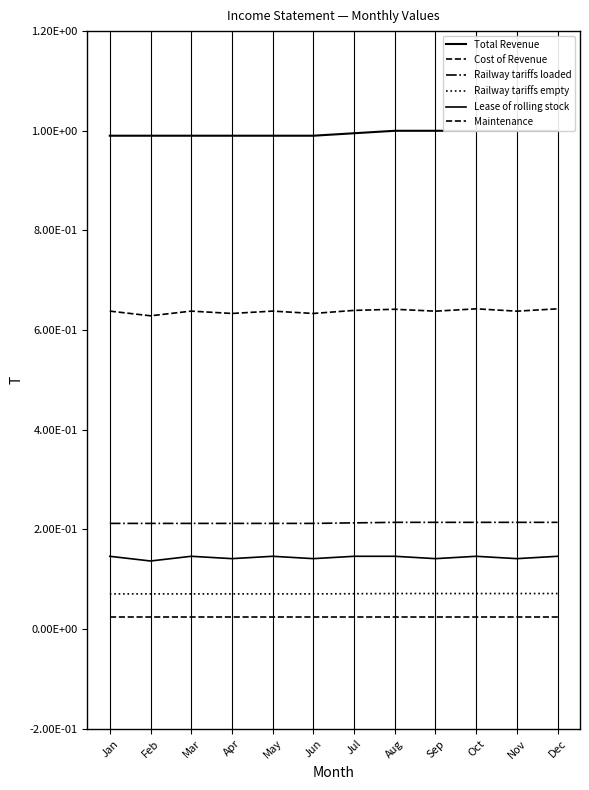

At Oct, list the series in order from smallest to largest.

Maintenance, Railway tariffs empty, Lease of rolling stock, Railway tariffs loaded, Cost of Revenue, Total Revenue